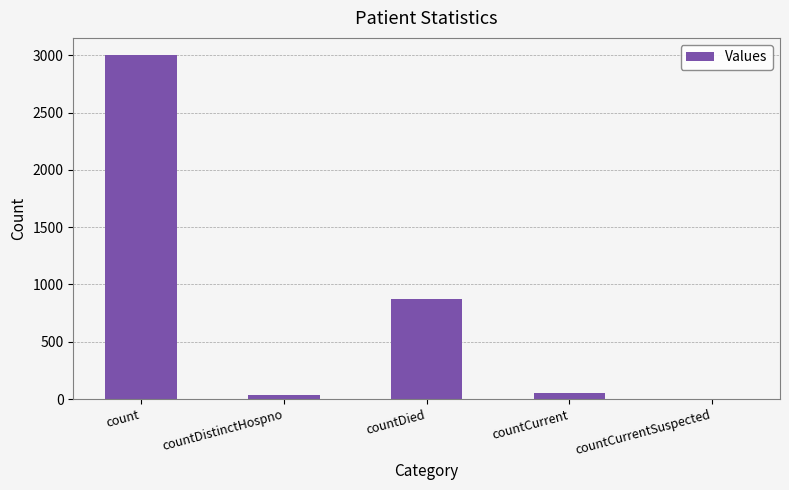

Which label corresponds to the largest value in the chart?

count